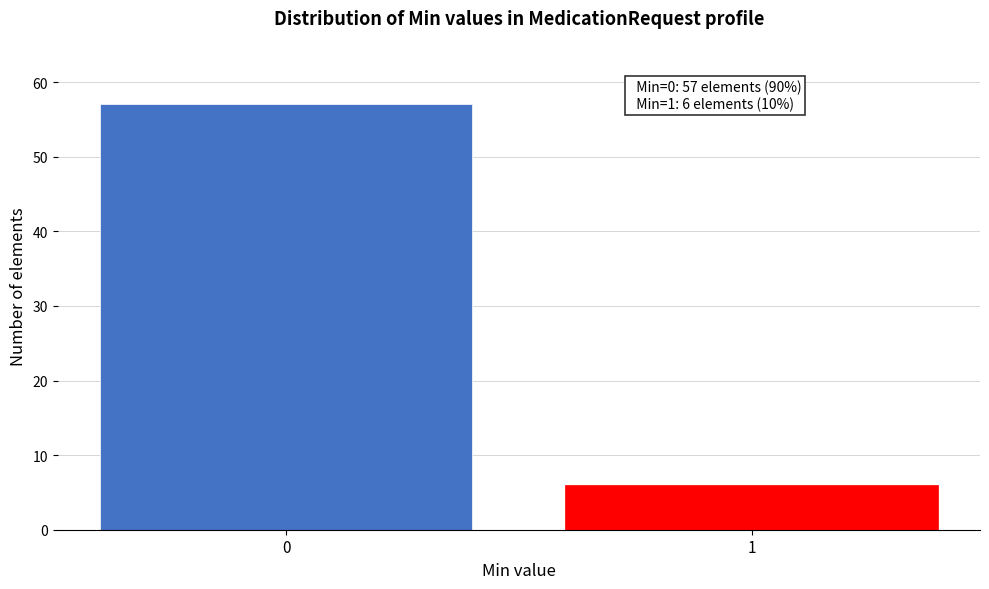

Reading left to right, list all the values displayed in this chart.

57	6